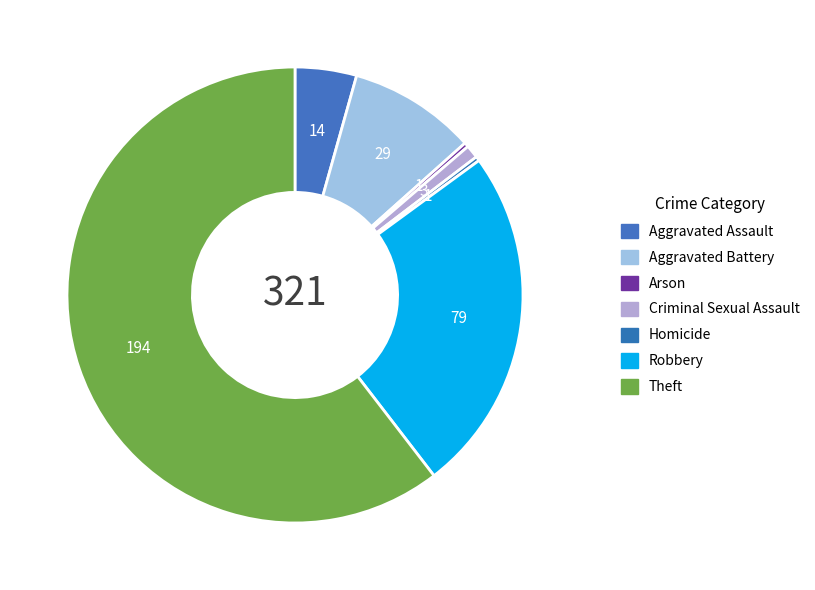

How many slices are in this pie chart?

7